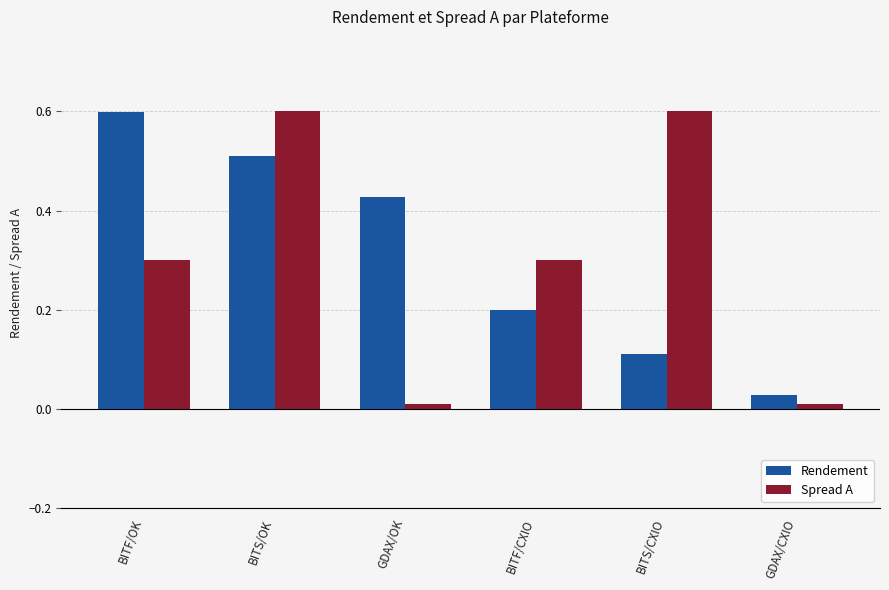

What is the maximum value for Spread A?

0.6